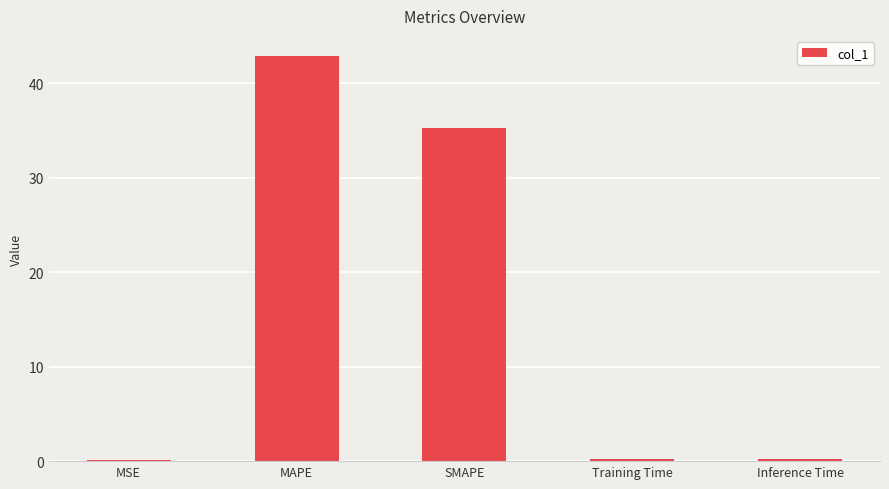

At which label is the value closest to 21?

SMAPE